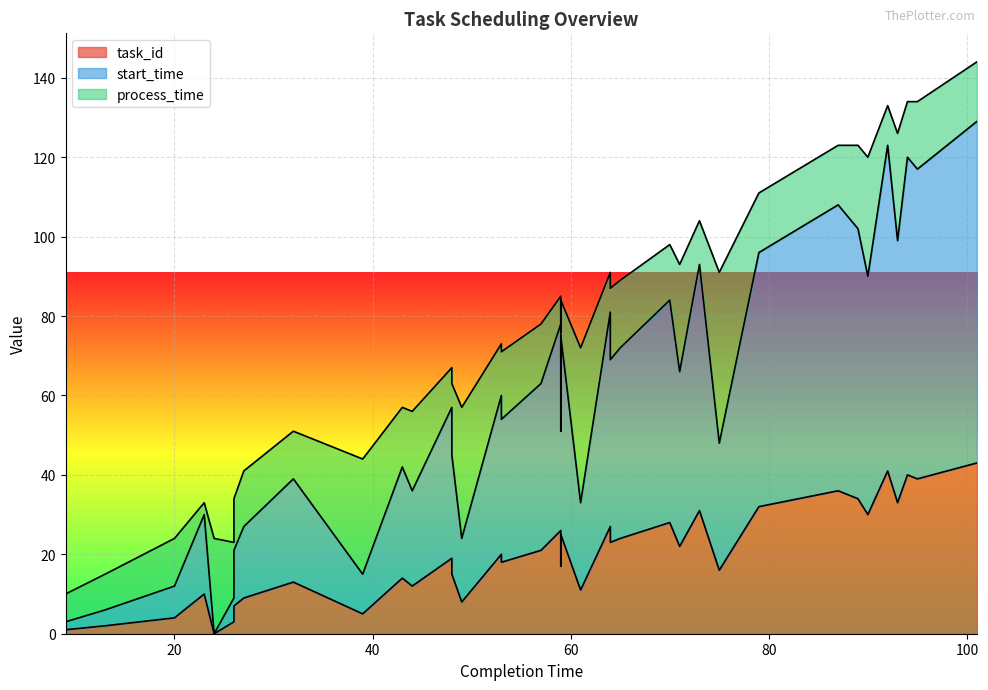

Rank the categories by task_id value from highest to lowest.

101, 92, 94, 95, 87, 85, 89, 93, 79, 73, 90, 70, 64, 59, 59, 65, 64, 71, 57, 53, 48, 53, 59, 75, 48, 43, 32, 44, 61, 23, 27, 49, 26, 39, 20, 26, 13, 9, 24